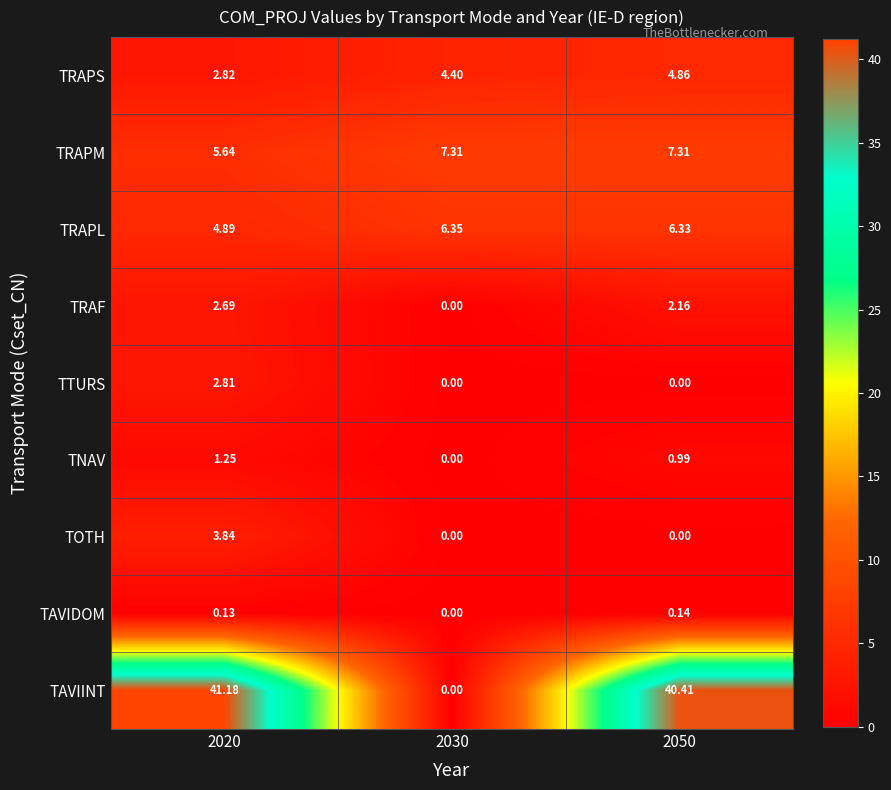

Which series has the widest spread of values?

TAVIINT